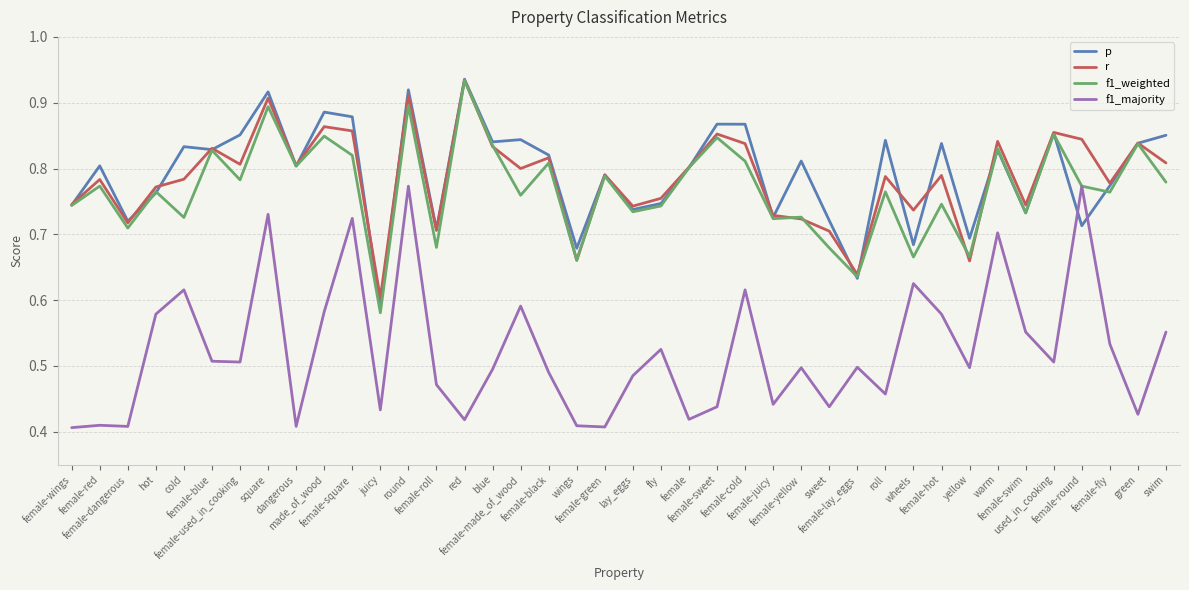

How many categories are shown in the chart?

40